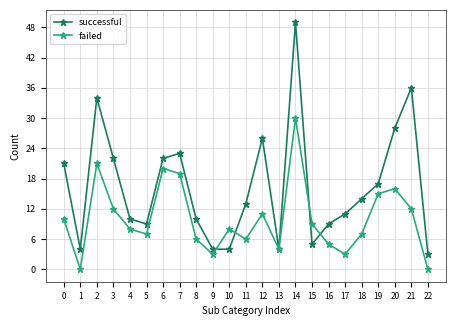

List the series in order of their peak value, lowest first.

failed, successful